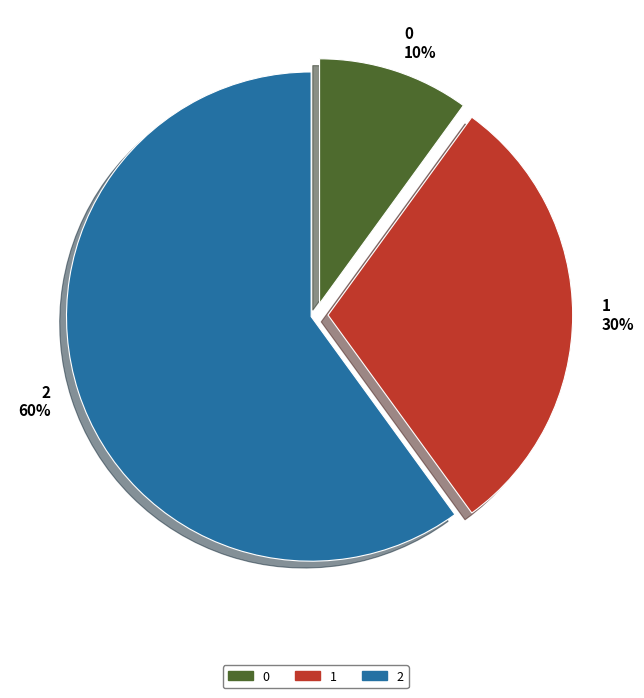

Is 2 the majority of the pie?

Yes